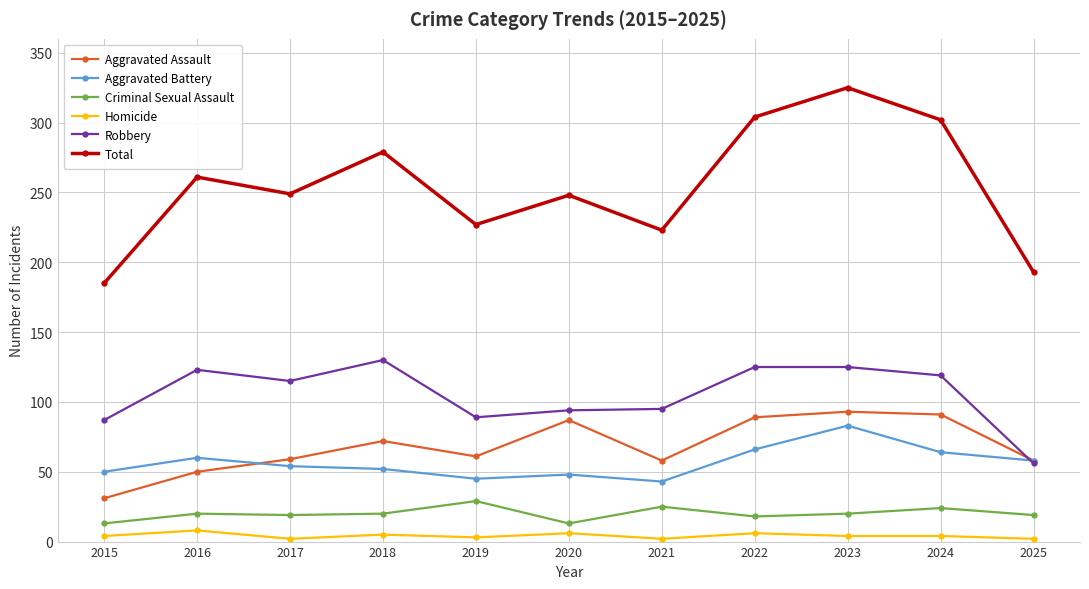

Which series changed the most between 2021 and 2022?

Total